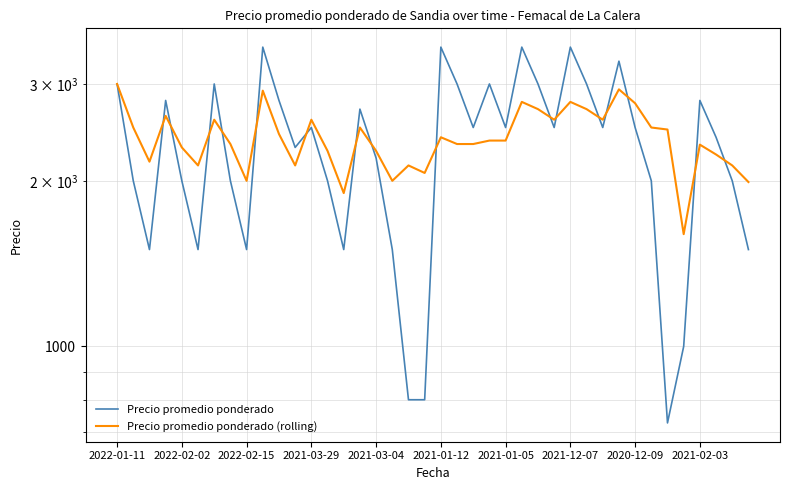

What is the difference between the maximum and minimum values in the Precio promedio ponderado (rolling) series?

1400